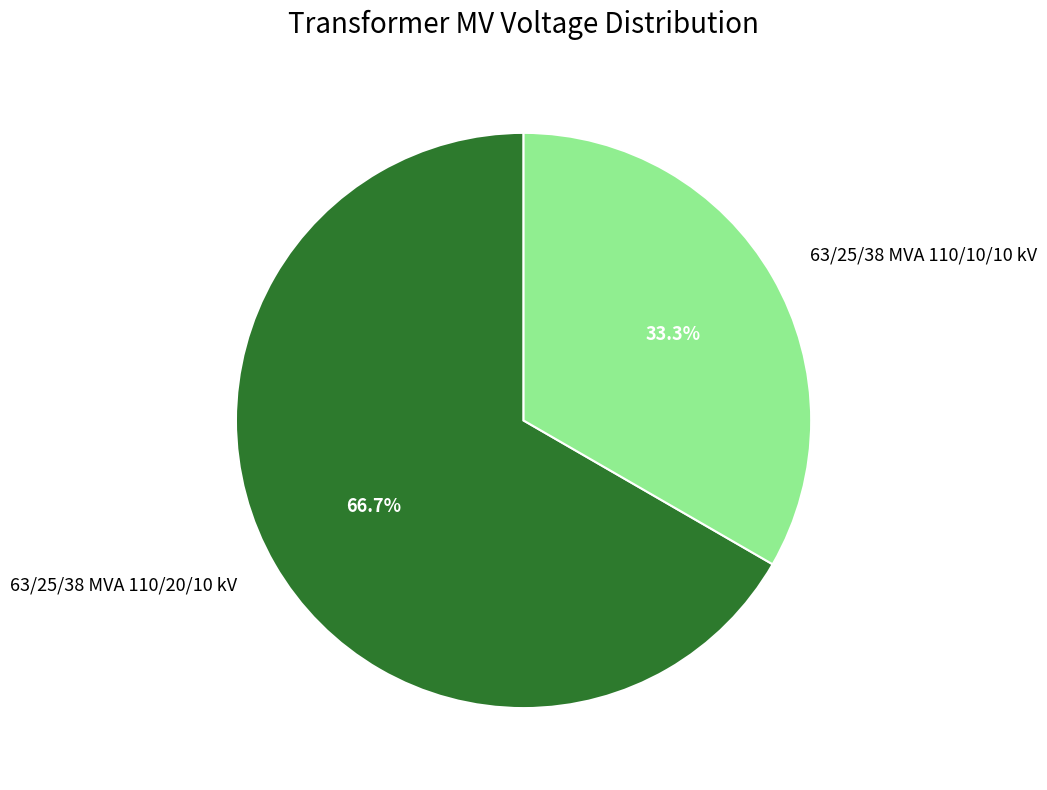

What percentage is the 63/25/38 MVA 110/20/10 kV slice, to the nearest percent?

67%